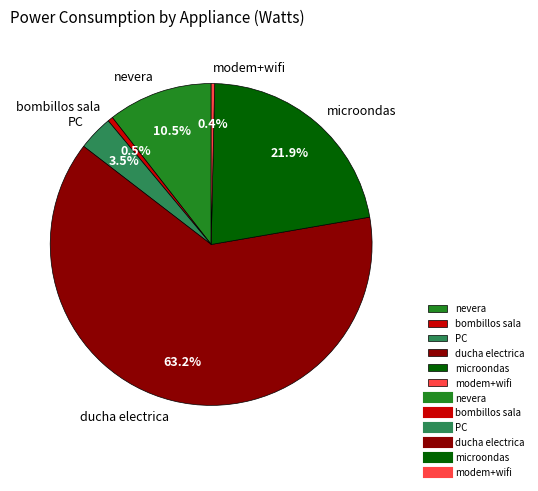

How many slices are in this pie chart?

6